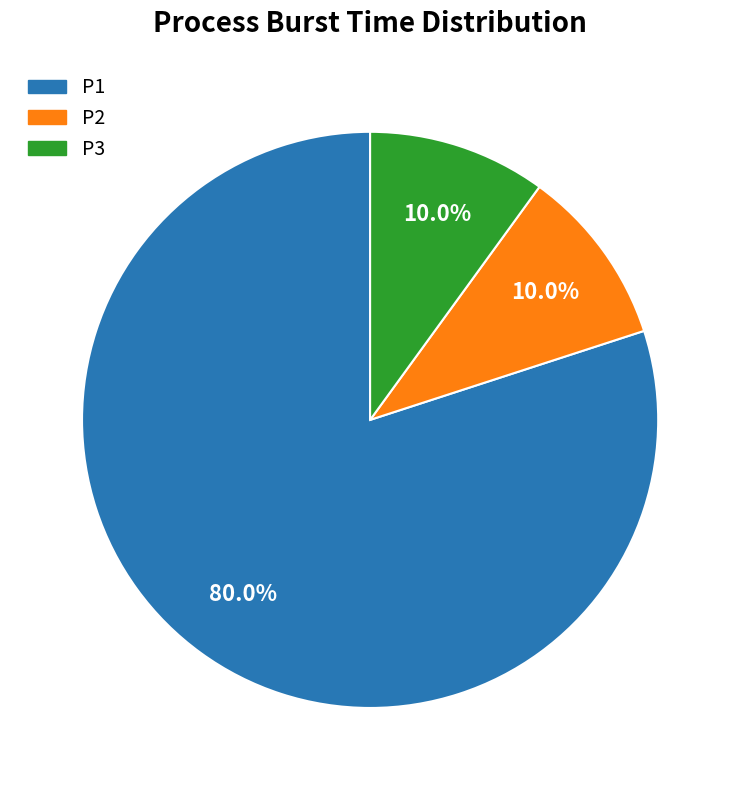

What percentage is NOT represented by P2?

90.0%